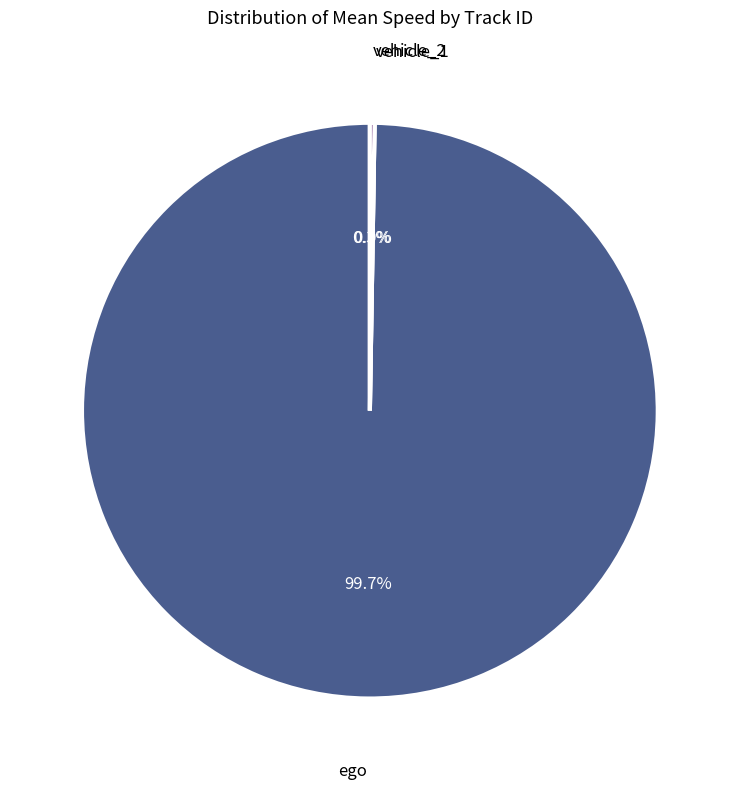

Is ego the majority of the pie?

Yes